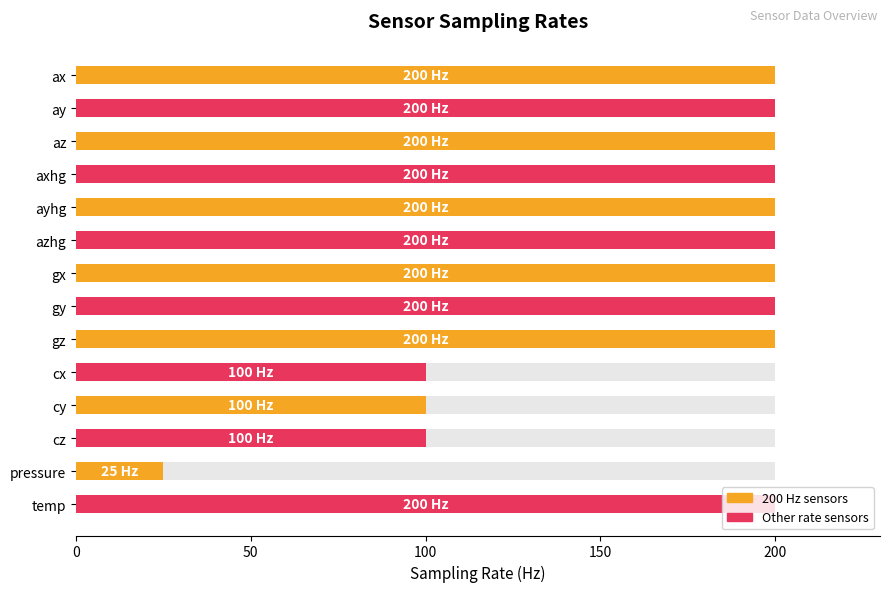

Is it true that the value at cy is 47?

False